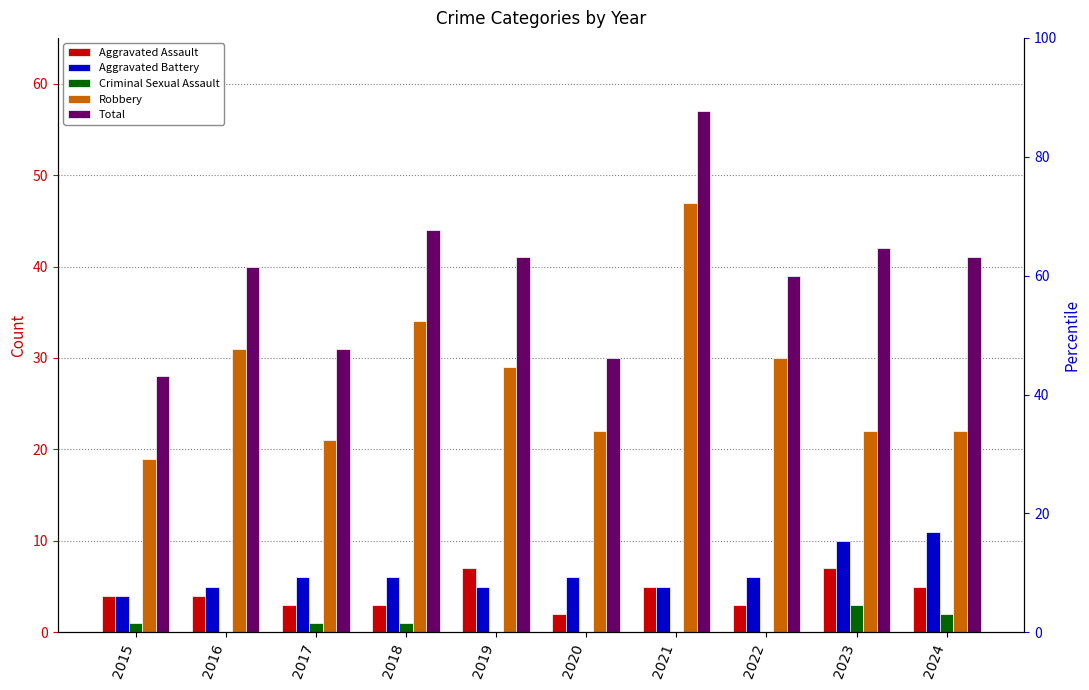

Is the value of Robbery at 2024 greater than the value of Total at 2017?

No